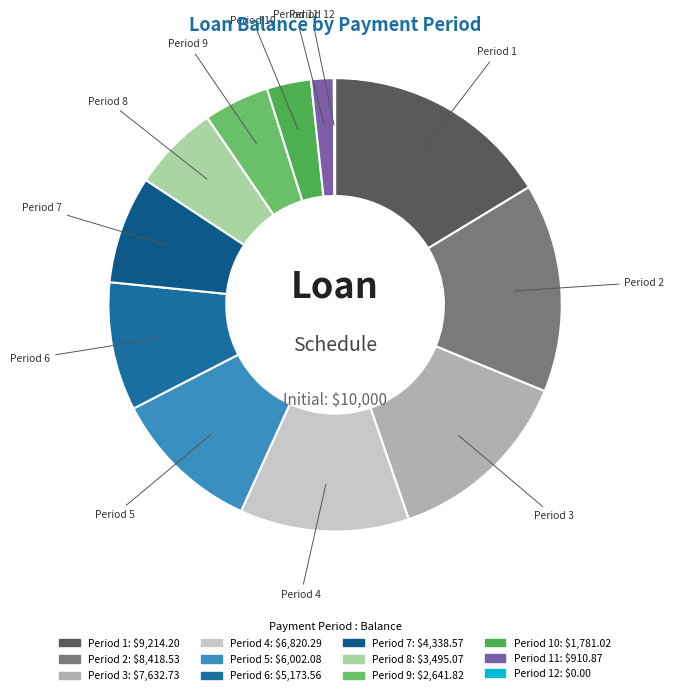

Which category has the smallest portion of the pie?

12